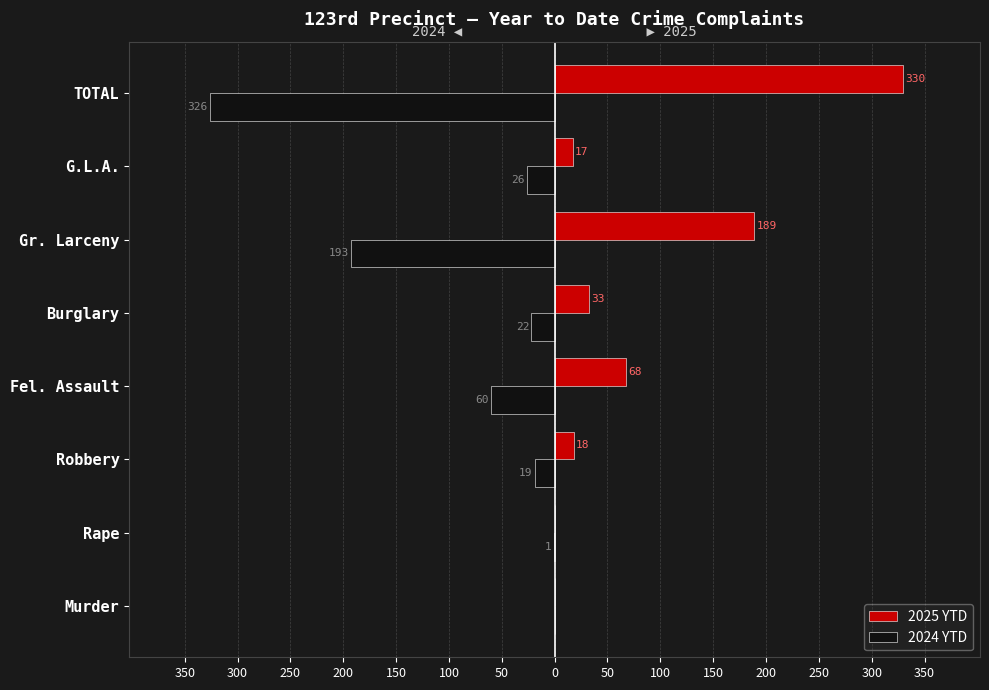

What are all the series names shown in the legend?

2025 YTD, 2024 YTD